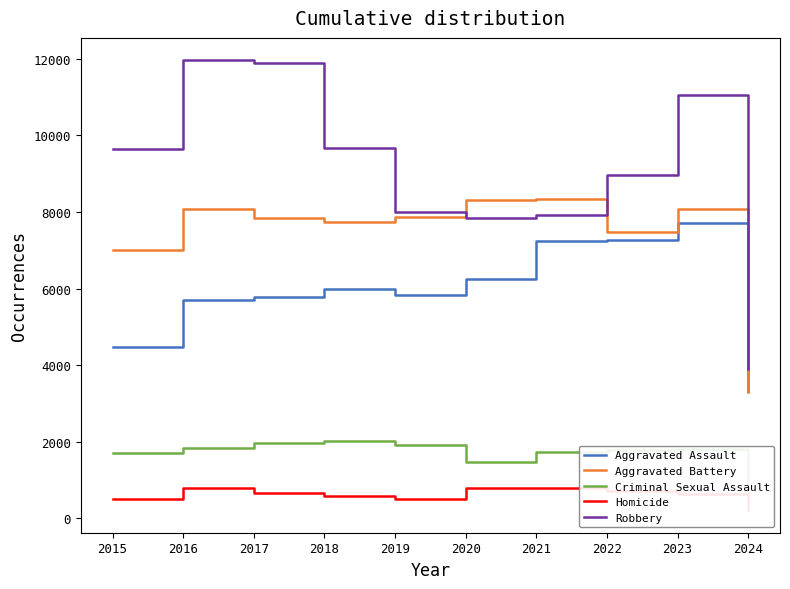

Is the value of Aggravated Battery at 2019 greater than the value of Robbery at 2019?

No